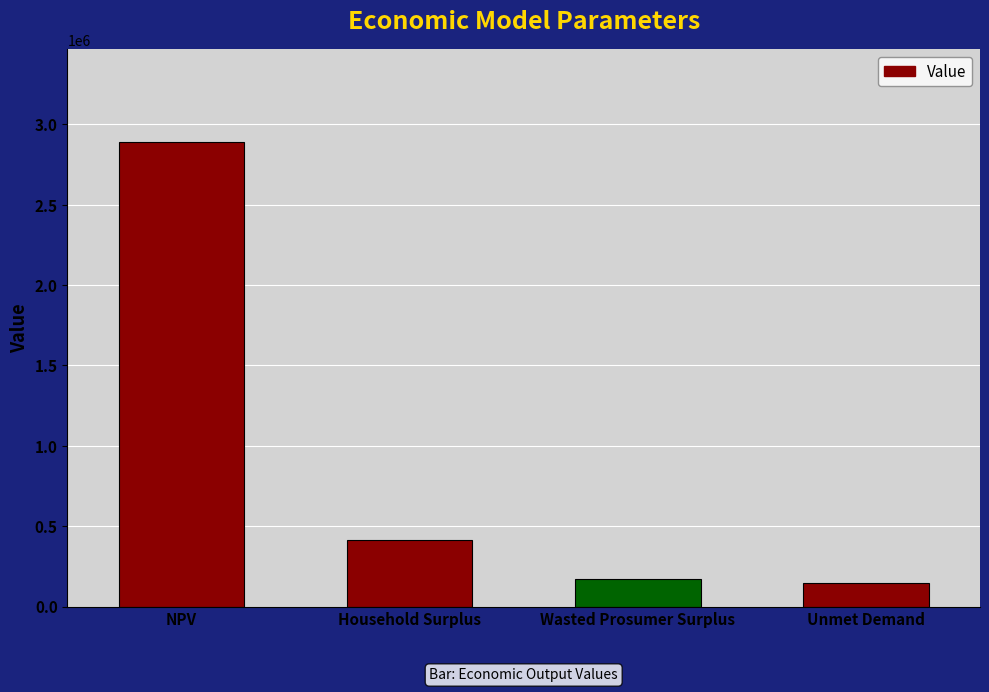

What is the difference between the maximum and second lowest values?

2714447.1